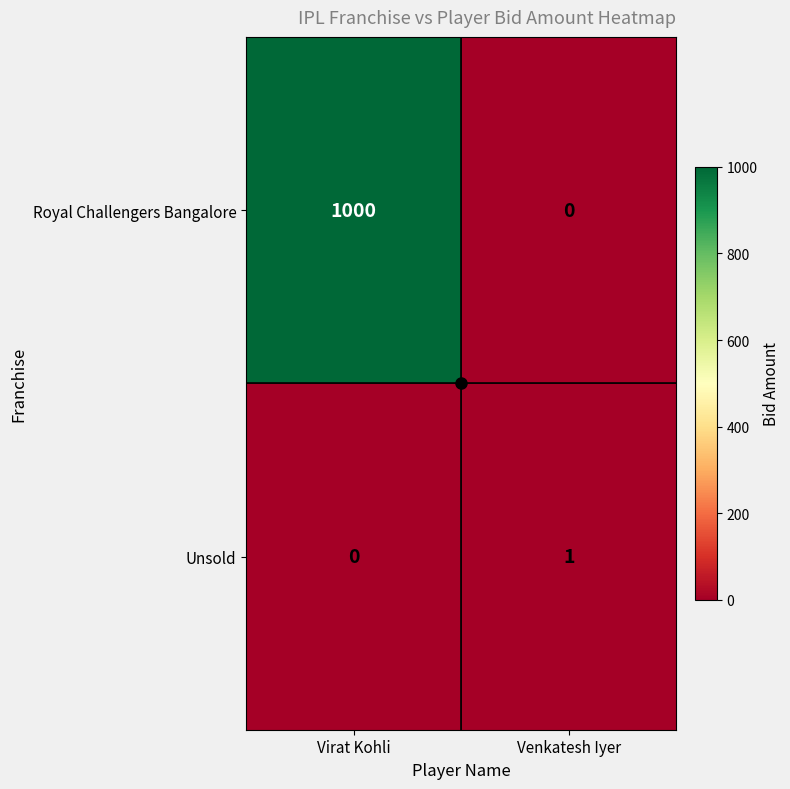

List the series in order of their overall mean, lowest first.

Unsold, Royal Challengers Bangalore